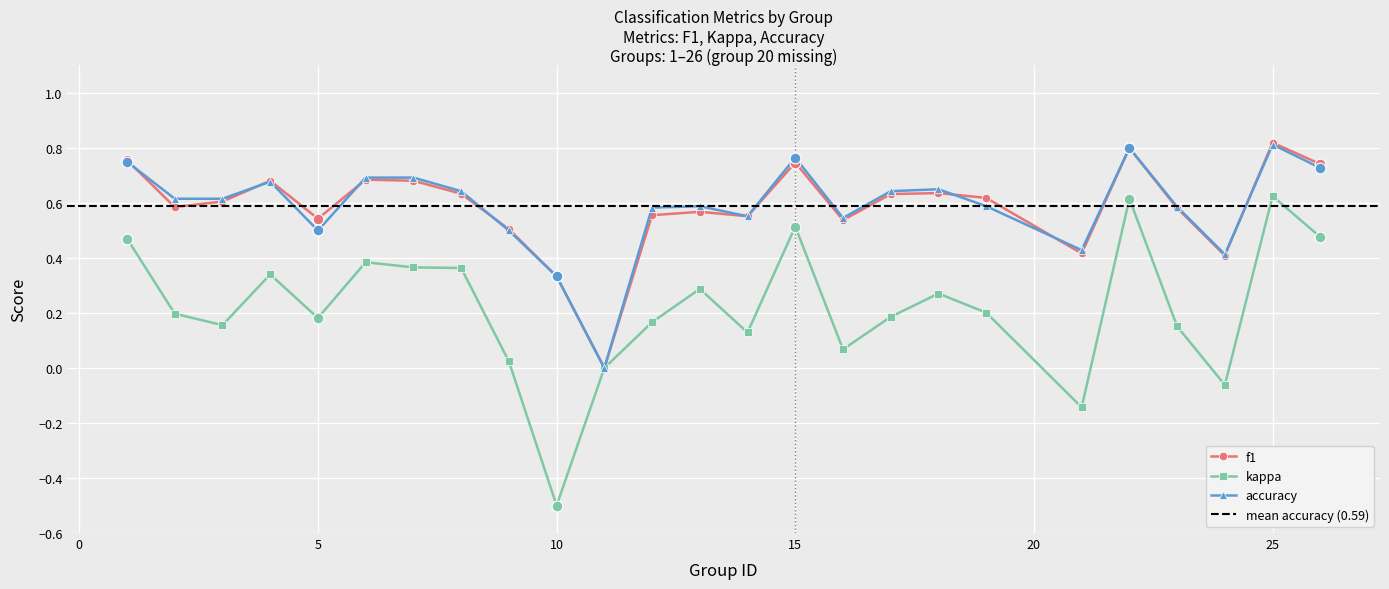

Which series reaches the minimum Y coordinate?

kappa